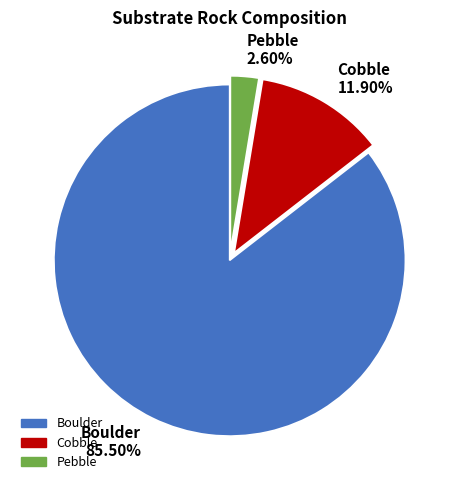

Is there a majority slice in this chart?

Yes